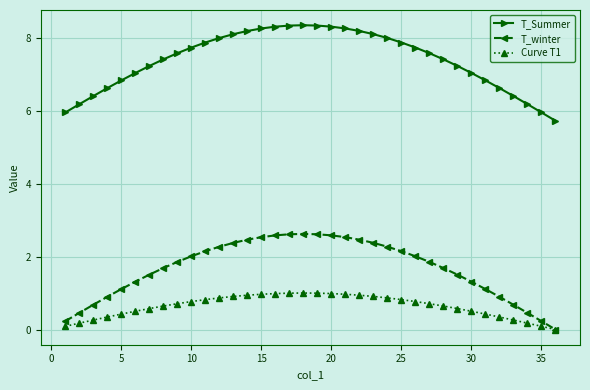

Rank the series by their maximum value, from highest to lowest.

T_Summer, T_winter, Curve T1